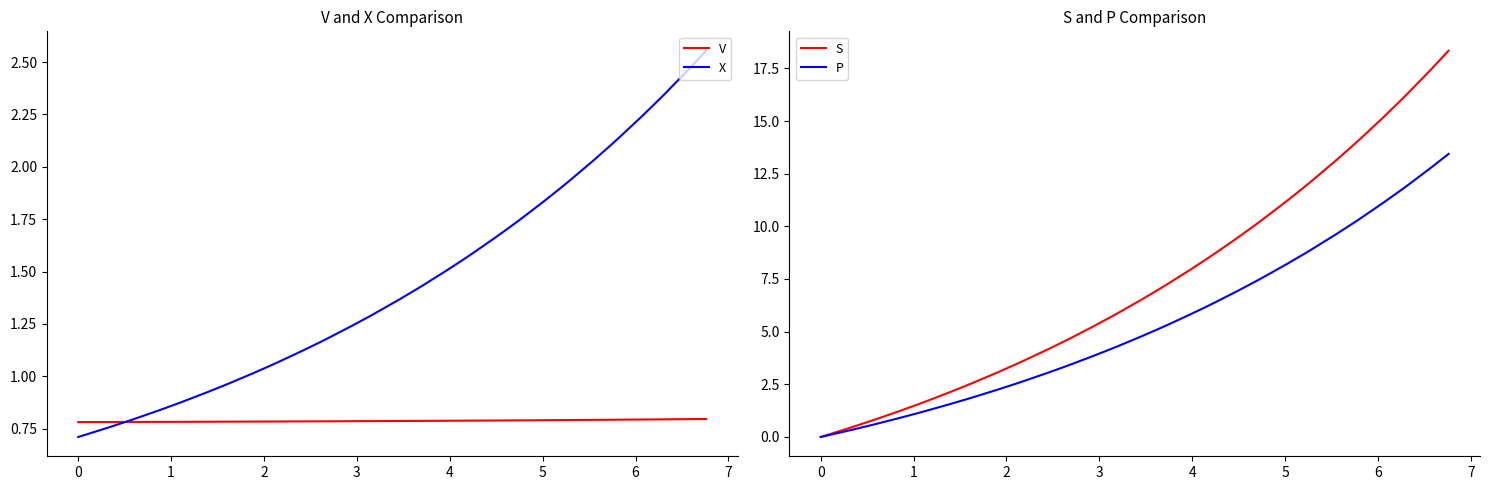

Reading left to right, transcribe all the data shown in this chart.

V: 0.8	0.8	0.8	0.8	0.8	0.8	0.8	0.8	0.8	0.8	0.8	0.8	0.8	0.8	0.8	0.8	0.8	0.8	0.8	0.8	0.8	0.8	0.8	0.8	0.8	0.8	0.8	0.8	0.8	0.8	0.8	0.8	0.8	0.8	0.8	0.8	0.8	0.8	0.8	0.8
X: 0.7	0.7	0.8	0.8	0.8	0.8	0.9	0.9	0.9	1.0	1.0	1.0	1.1	1.1	1.1	1.2	1.2	1.2	1.3	1.3	1.4	1.4	1.4	1.5	1.6	1.6	1.7	1.7	1.7	1.8	1.9	1.9	2.0	2.1	2.1	2.2	2.3	2.4	2.5	2.6
S: 0.0	0.1	0.5	0.7	0.9	1.2	1.5	1.7	2.1	2.4	2.6	3.0	3.4	3.6	4.1	4.5	4.7	5.2	5.7	5.9	6.5	7.0	7.2	7.9	8.5	8.7	9.5	10.1	10.3	11.2	11.8	12.1	13.1	13.8	14.1	15.2	16.0	16.3	17.5	18.3
P: 0.0	0.1	0.3	0.5	0.6	0.9	1.1	1.2	1.5	1.8	1.9	2.2	2.5	2.6	3.0	3.3	3.4	3.8	4.2	4.3	4.8	5.1	5.3	5.8	6.2	6.4	6.9	7.4	7.6	8.2	8.7	8.9	9.6	10.1	10.3	11.1	11.7	12.0	12.8	13.4